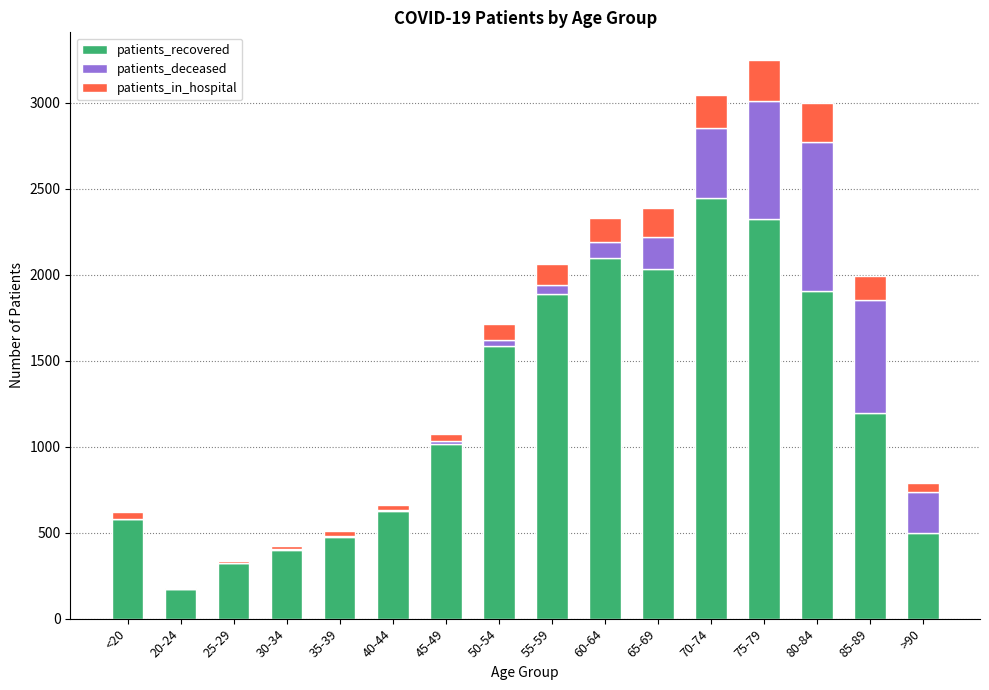

Where is patients_recovered nearest to the value 1309?

85-89